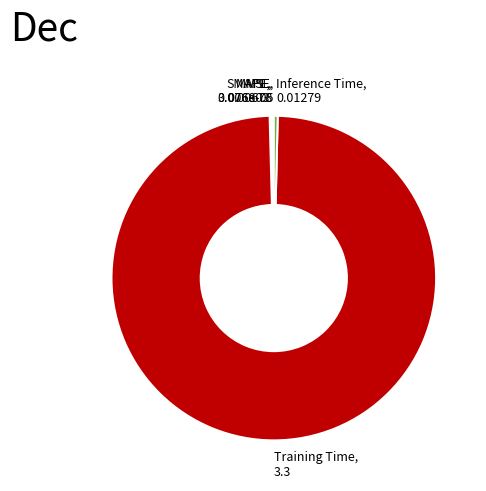

Is it true that Inference Time, 0.01279 is 0% of the pie?

True